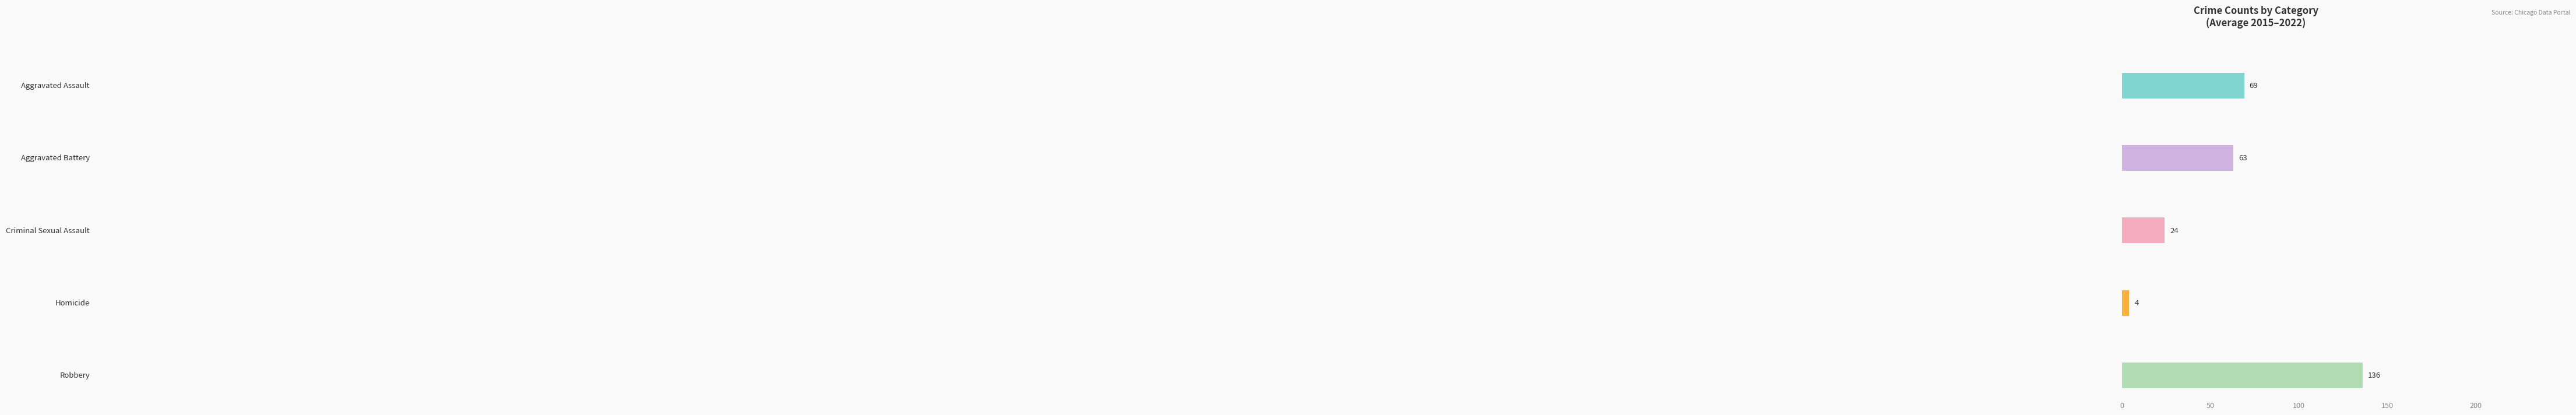

Is the value of Aggravated Assault at 2022 greater than the value of Aggravated Battery at 2021?

Yes